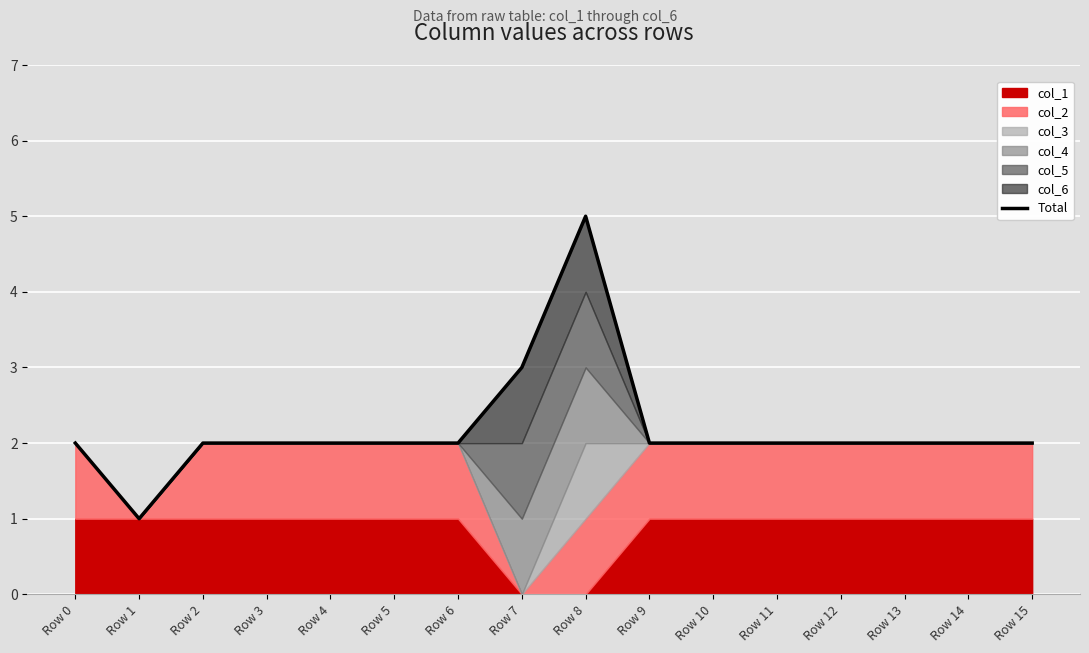

List the labels in order of value, largest first.

Row 8, Row 7, Row 0, Row 2, Row 3, Row 4, Row 5, Row 6, Row 9, Row 10, Row 11, Row 12, Row 13, Row 14, Row 15, Row 1